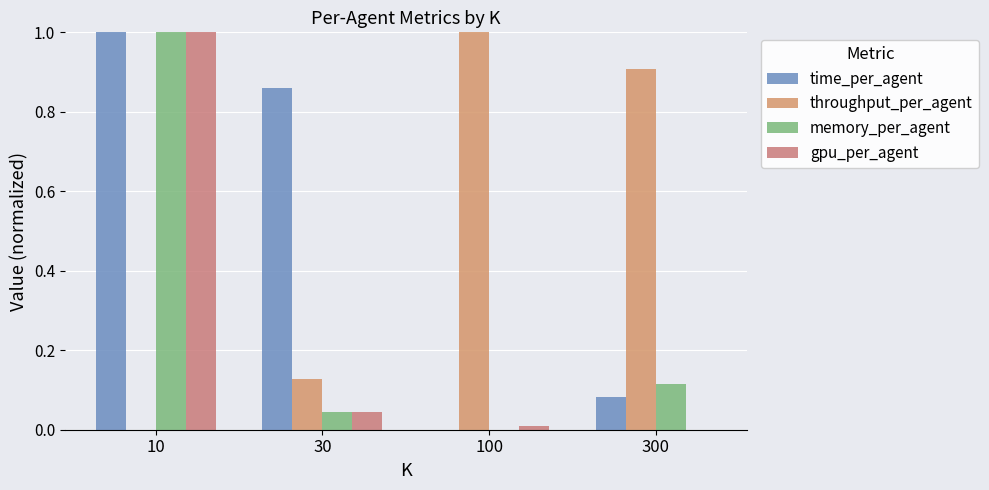

How many groups of bars are there?

4